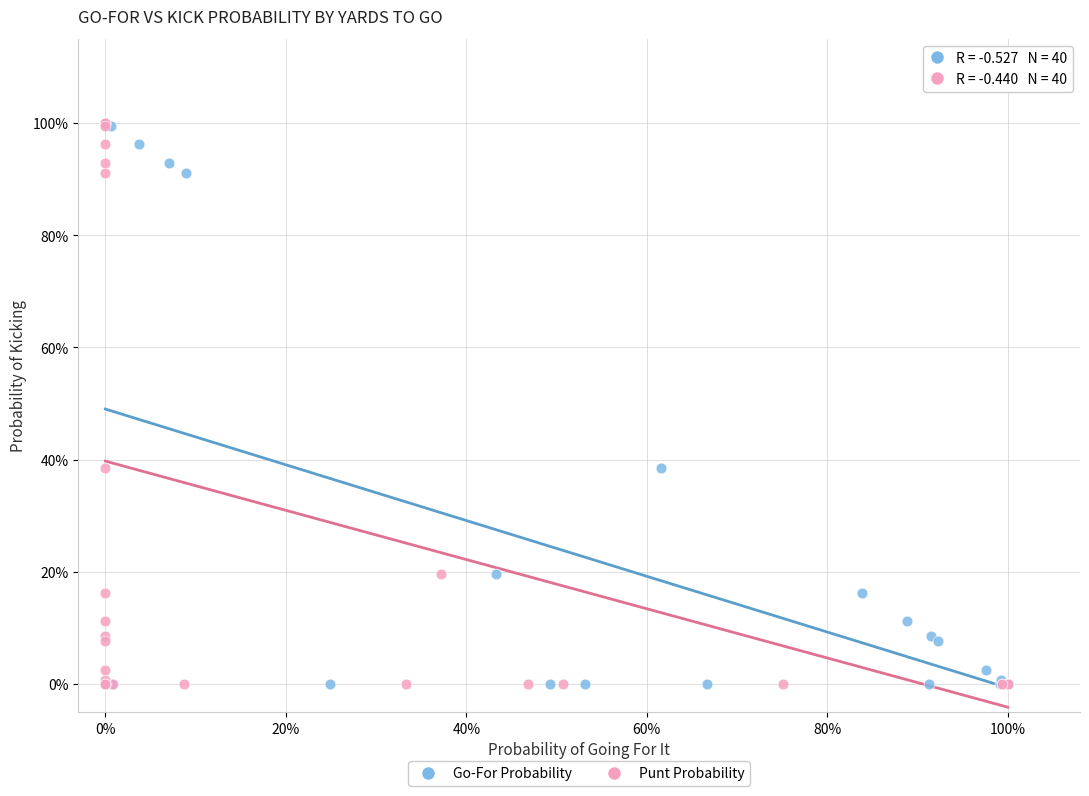

What are all the series names shown in the legend?

Go-For Probability, Punt Probability